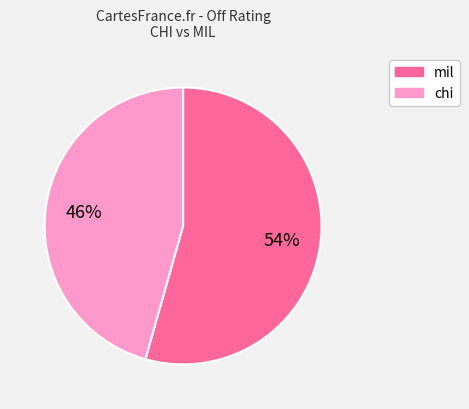

True or false: chi accounts for 1% of the total.

False